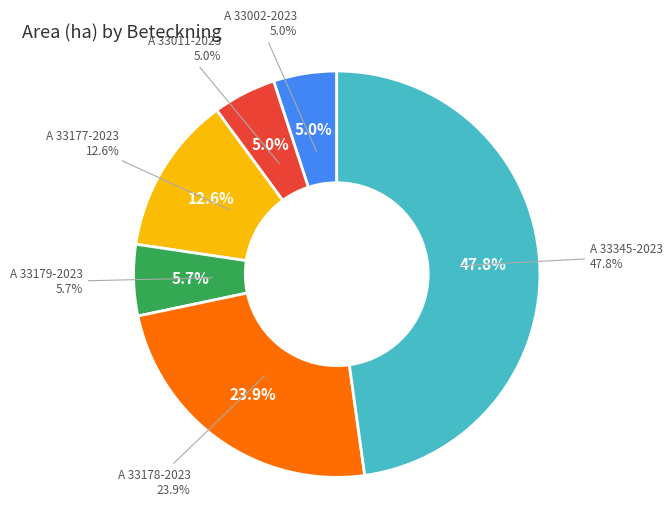

Which category has the smallest portion of the pie?

A 33002-2023